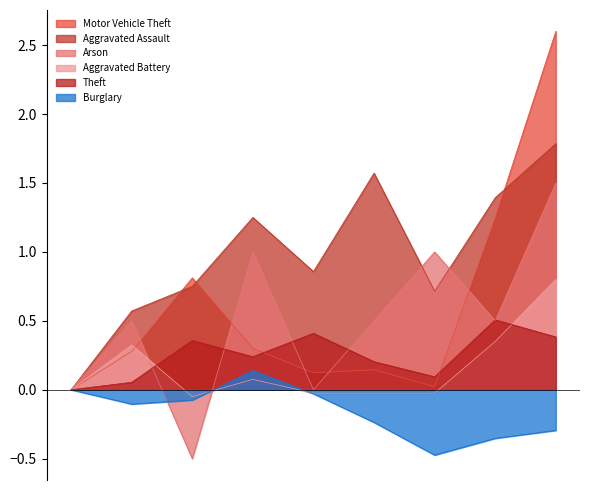

Which series has the largest range (max minus min)?

Motor Vehicle Theft